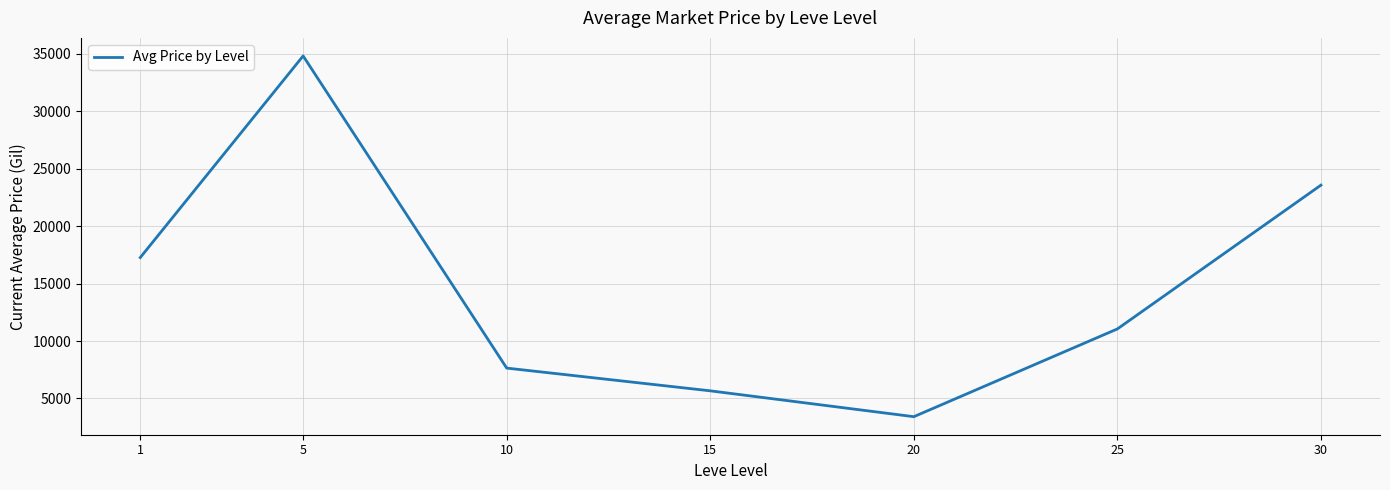

List the labels in order of value, largest first.

5, 30, 1, 25, 10, 15, 20